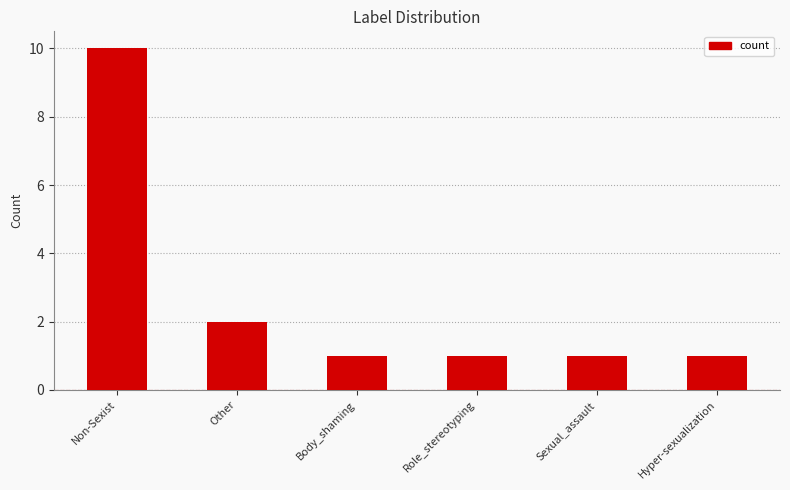

What is the minimum value shown in the chart?

1